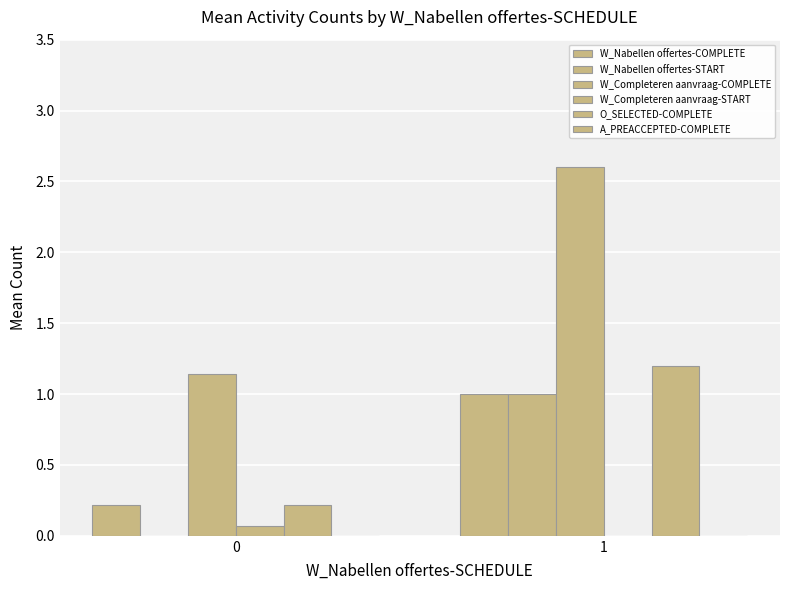

Is it true that O_SELECTED-COMPLETE equals 0.1 at 0?

False